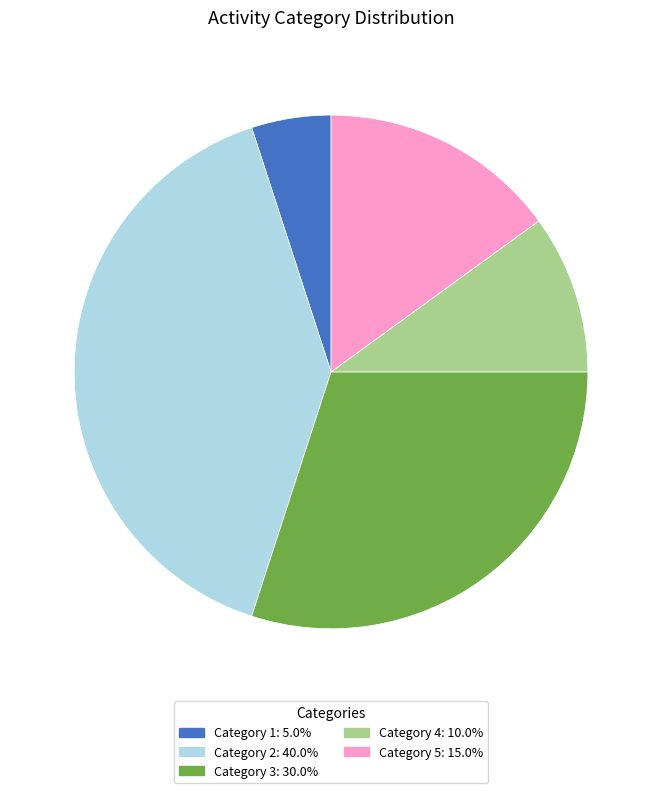

Does any single category account for the majority?

No